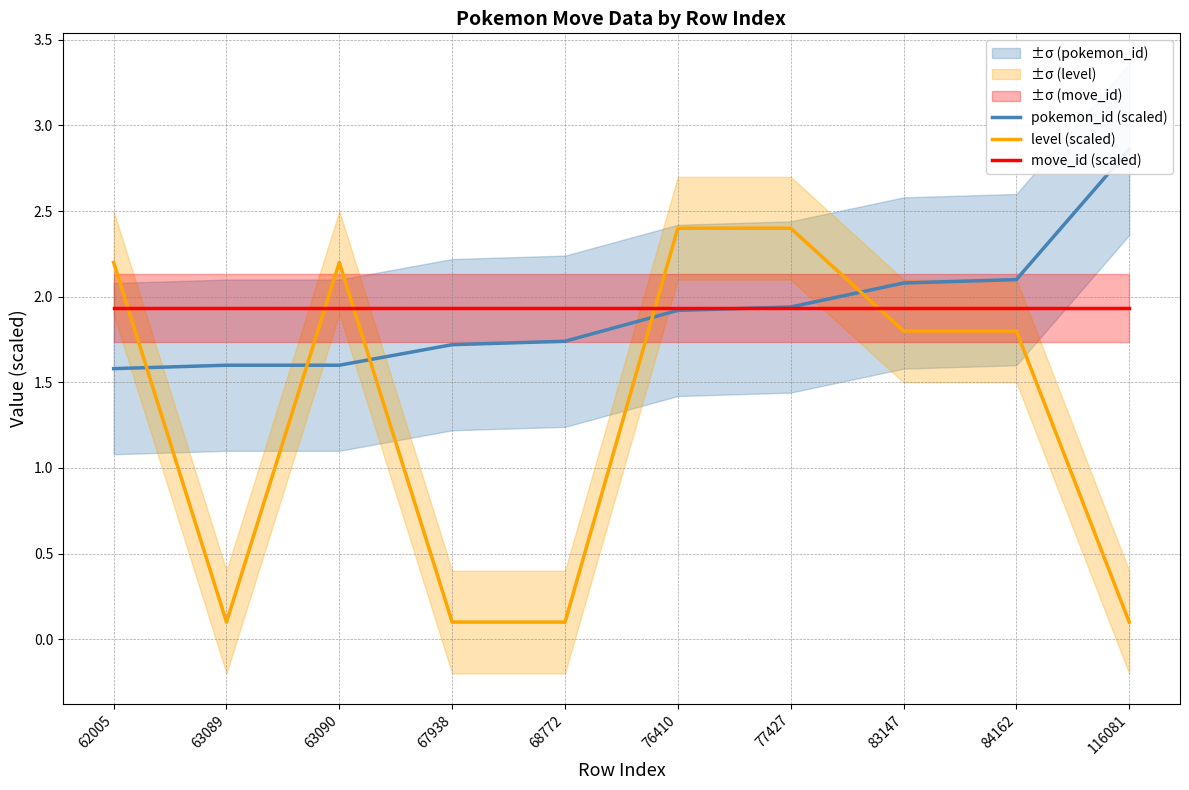

Rank the series by their maximum value, from highest to lowest.

pokemon_id (scaled), level (scaled), move_id (scaled)